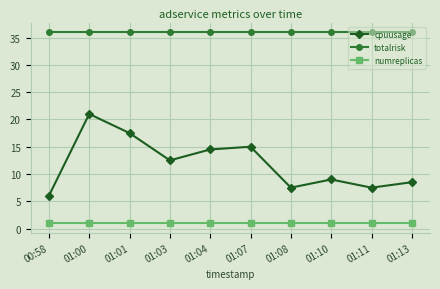

Does the chart display data point markers on the line(s)?

Yes